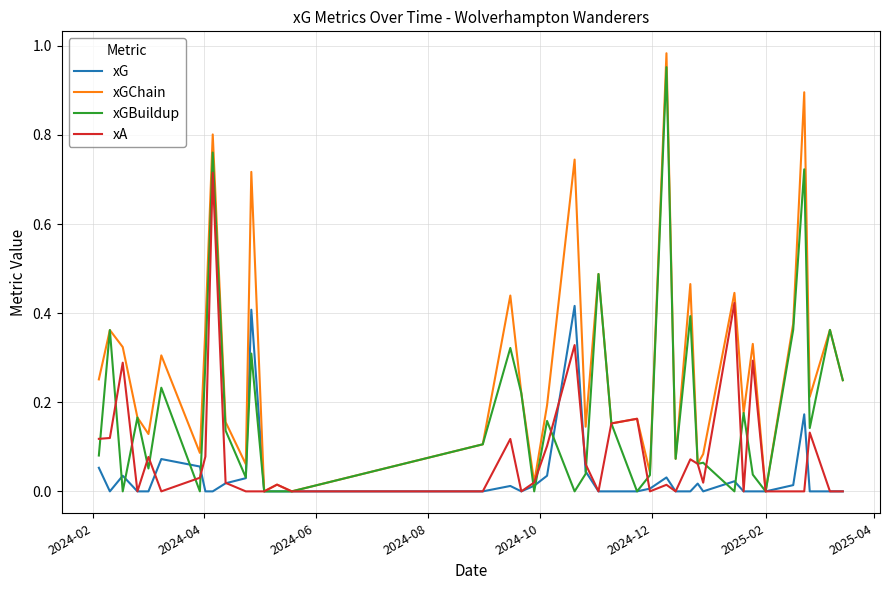

Which series has the largest total across all categories?

xGChain